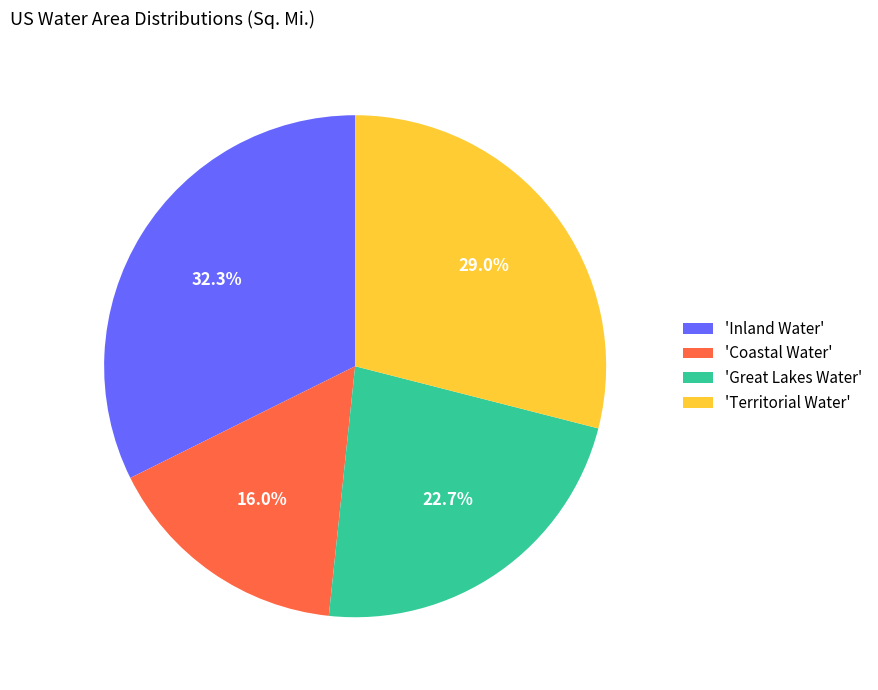

Count the number of slices in the pie.

4